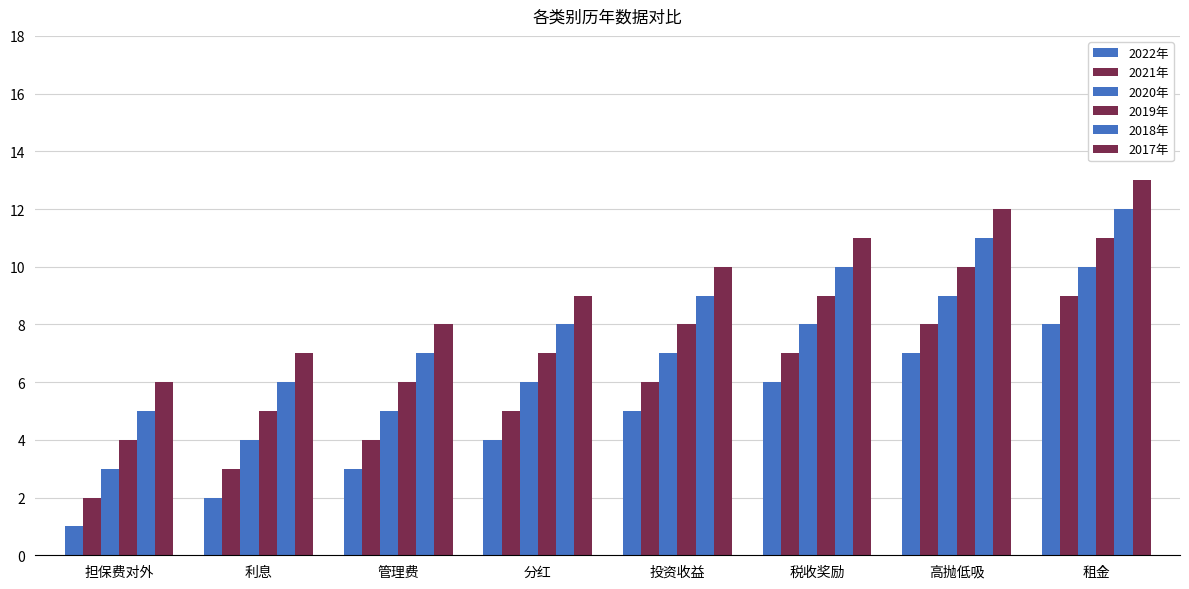

At which category does the chart reach its minimum across all series?

担保费对外